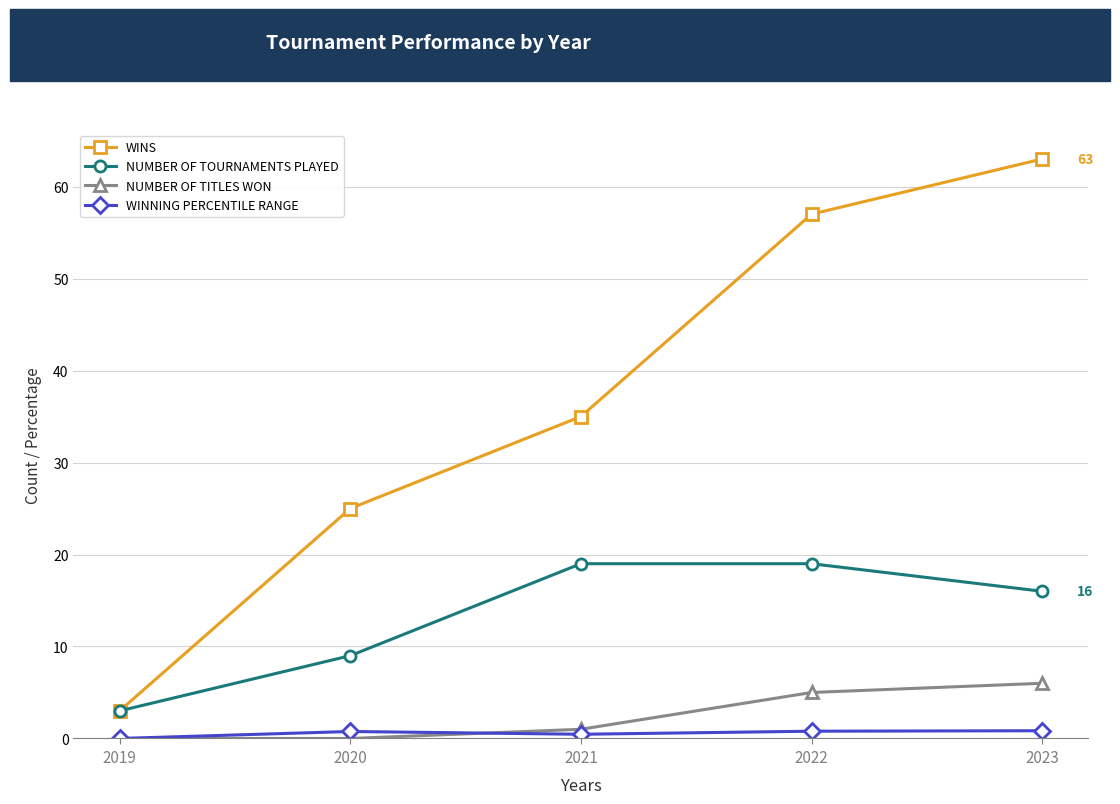

At which category does the chart reach its peak across all series?

2023